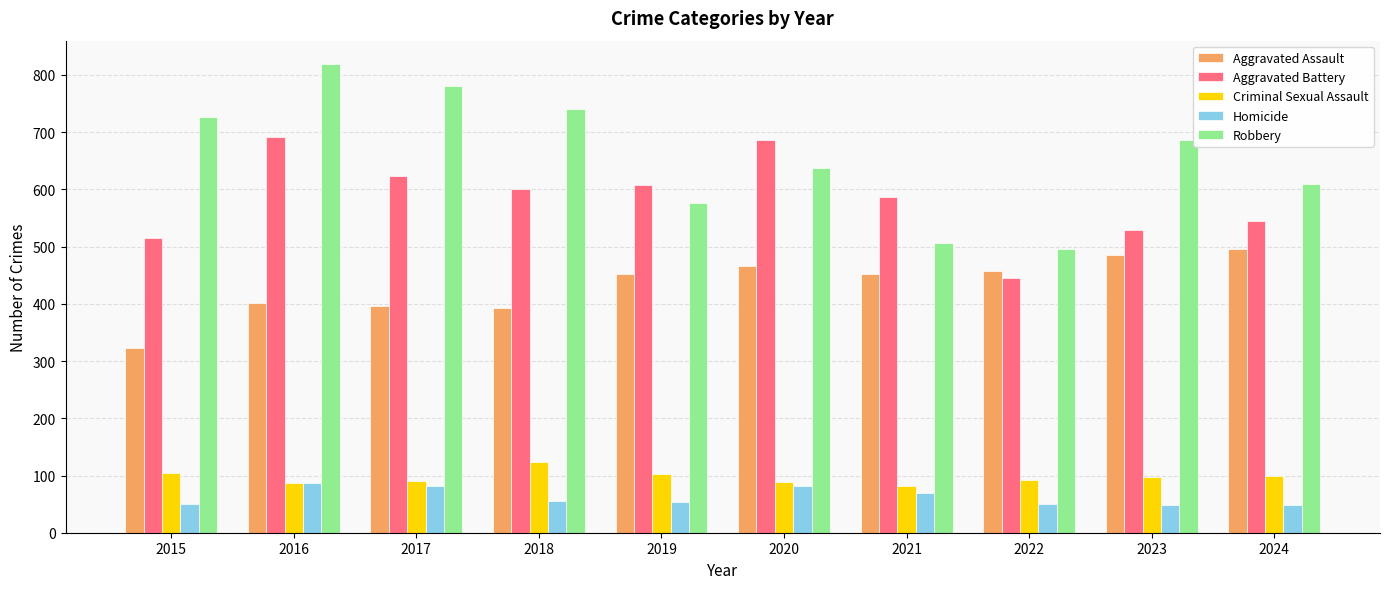

What is the difference between the maximum and second lowest values in the Homicide series?

39